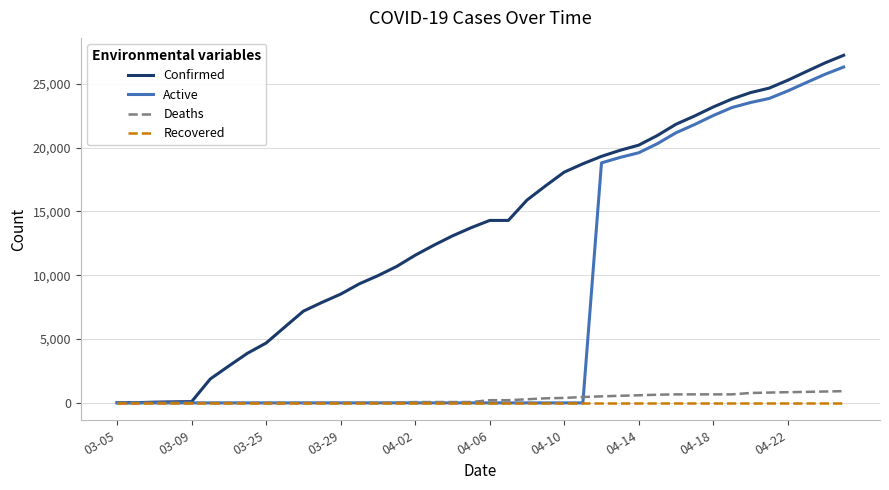

What is the maximum value shown in the chart?

27231